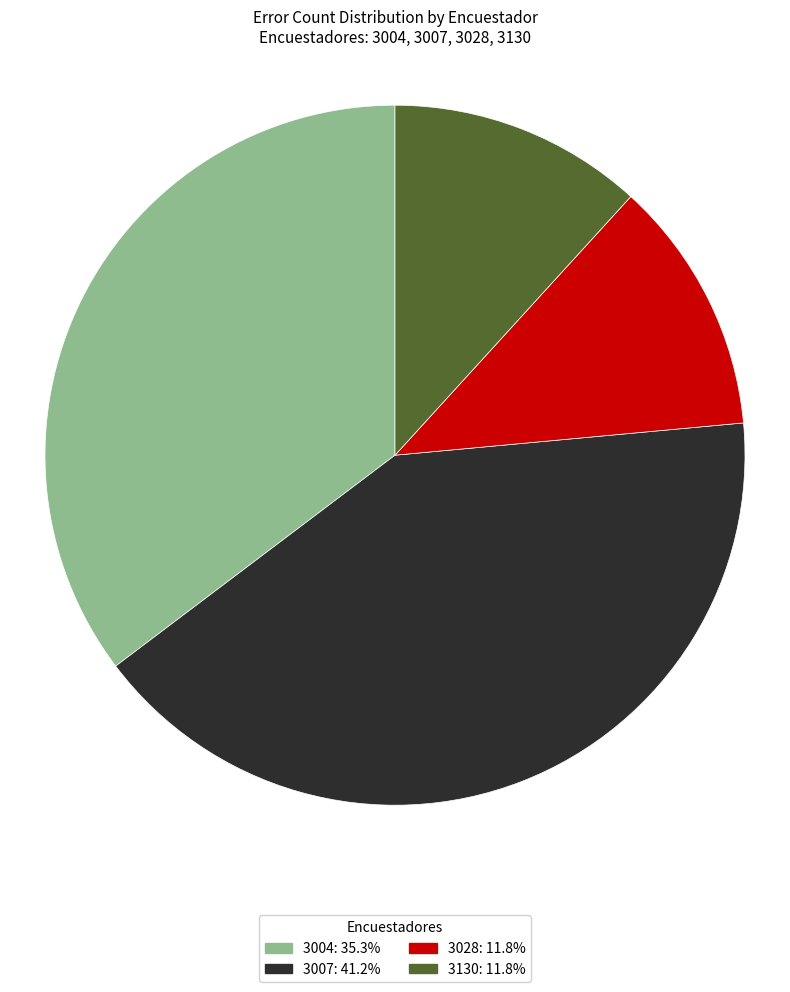

Approximately how many times larger is the value at 3007 compared to 3130?

3.5